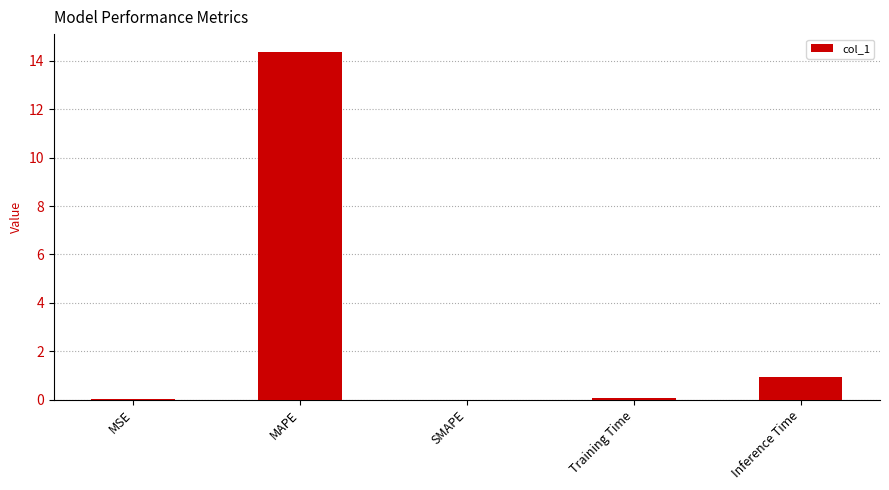

Count the number of categories in the chart.

5